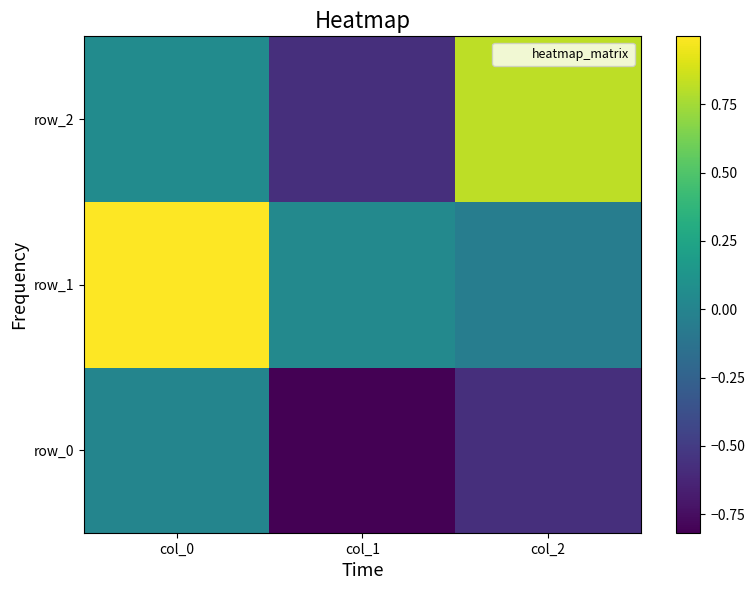

Which series changed the most between col_0 and col_1?

row_1